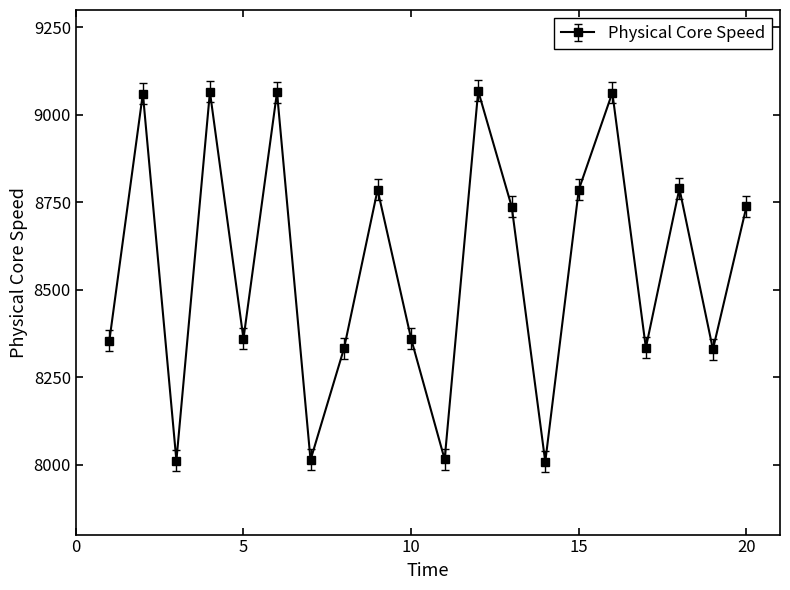

True or false: the data has more than 2 interior local peaks.

True